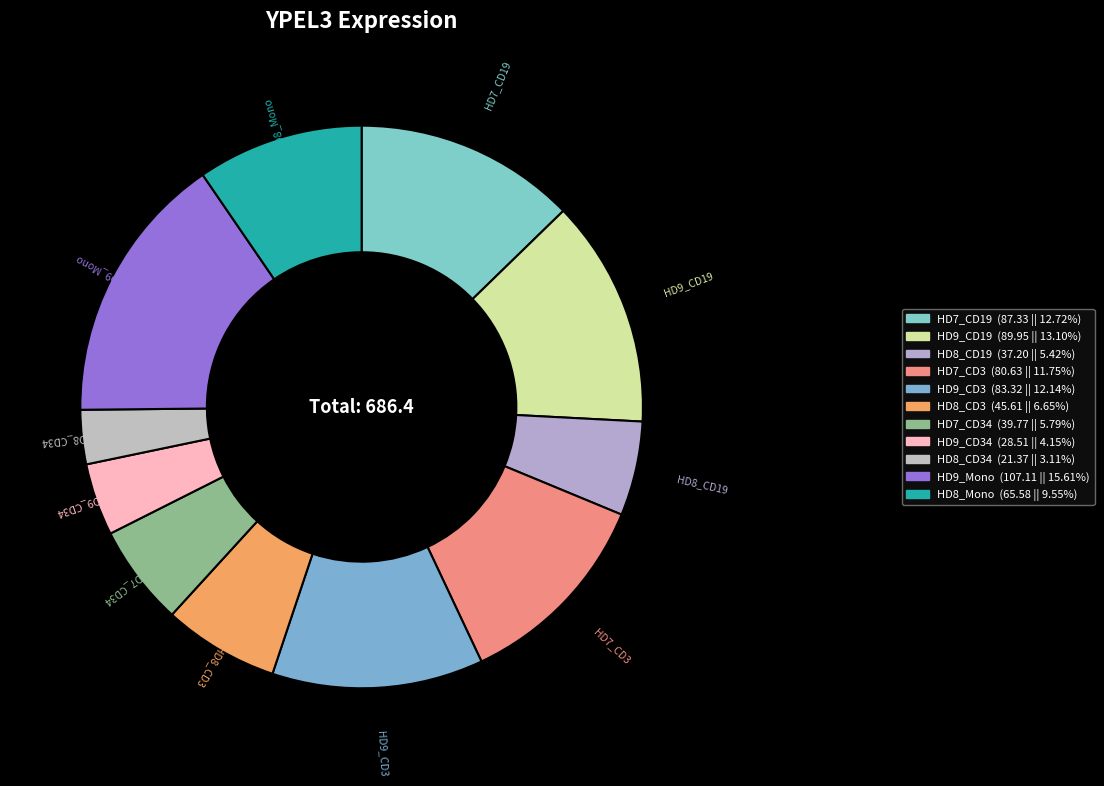

Is the sum of HD7_CD19 and HD7_CD3 greater than half?

No